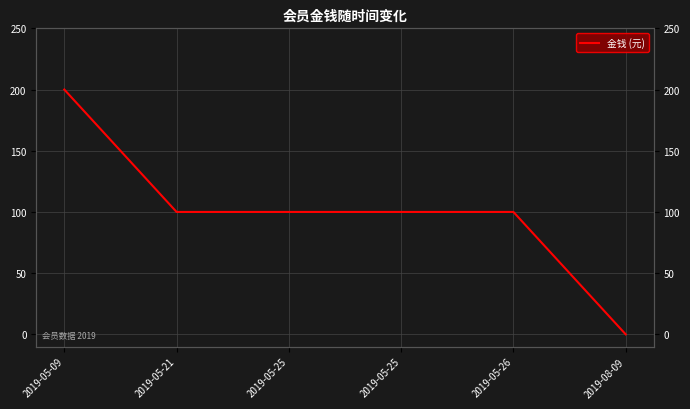

Reading left to right, what are all the values shown in this chart?

2019-05-09=200	2019-05-21=100	2019-05-25=100	2019-05-25=100	2019-05-26=100	2019-08-09=0